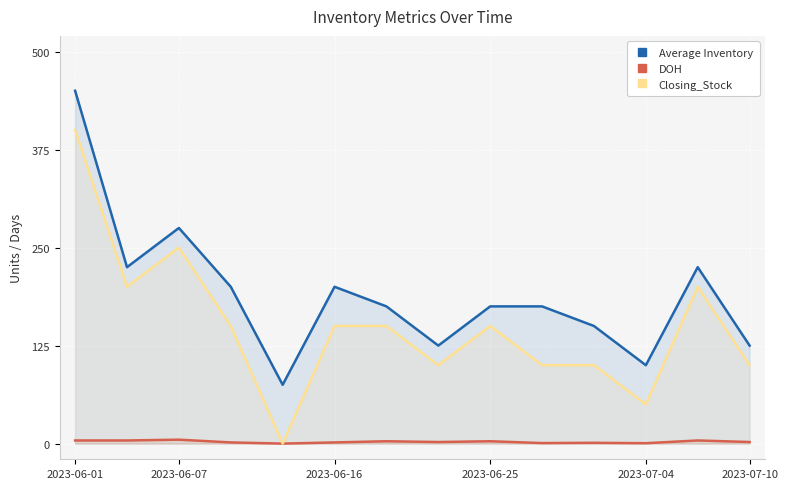

The value of Average Inventory at 7 is 125.0. True or false?

True